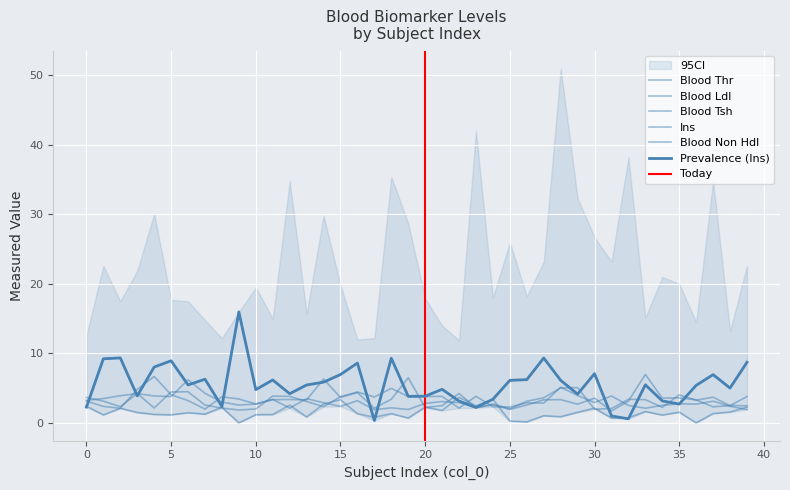

Which series changed the most between 6 and 14?

Blood Non Hdl